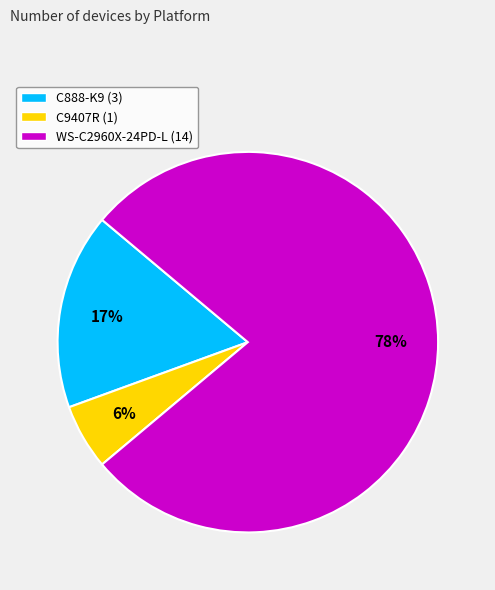

Count the number of slices in the pie.

3